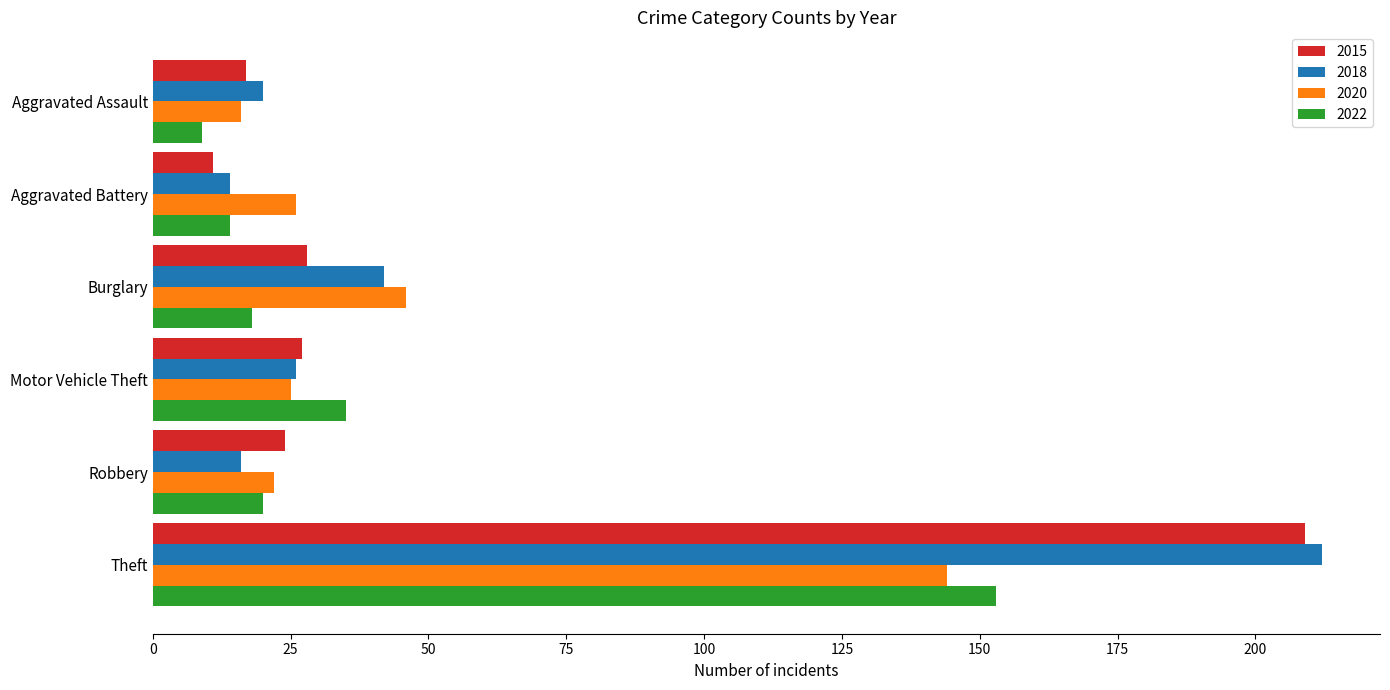

Rank the series by their average value, from highest to lowest.

2018, 2015, 2020, 2022